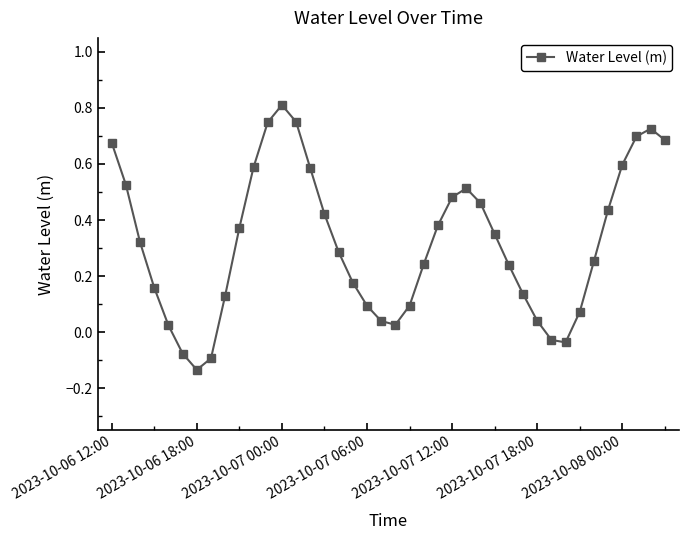

What is the sum of all values?

12.8